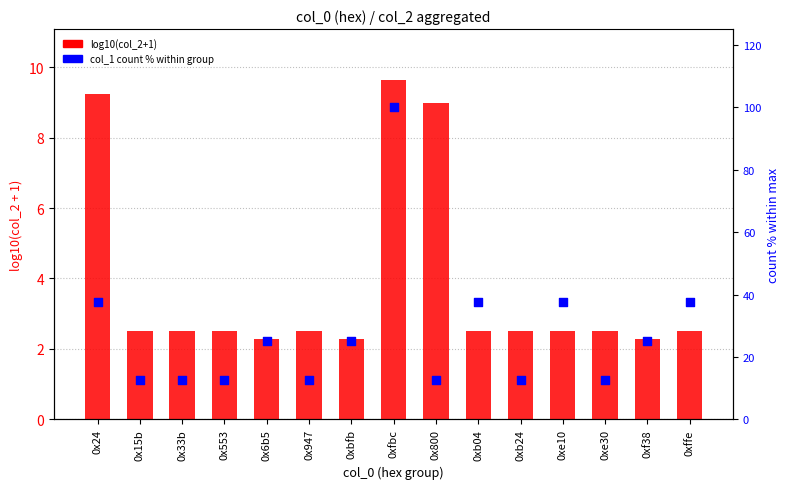

At which category is the sum across all series the highest?

0xfbc